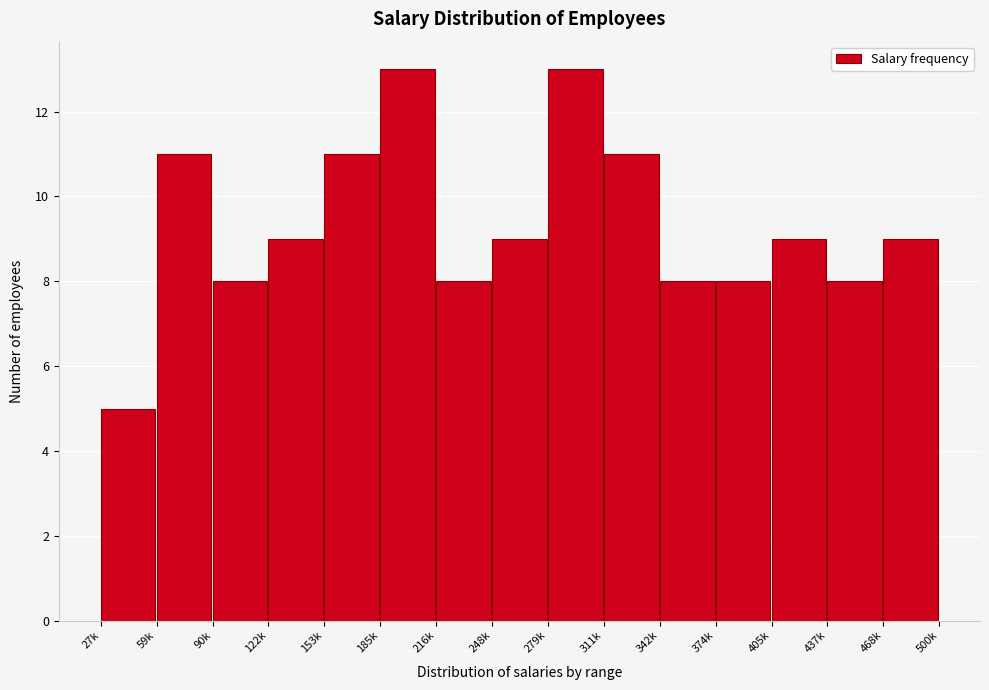

Reading left to right, list all the values displayed in this chart.

27k=5	59k=11	90k=8	122k=9	153k=11	185k=13	216k=8	248k=9	279k=13	311k=11	342k=8	374k=8	405k=9	437k=8	468k=9